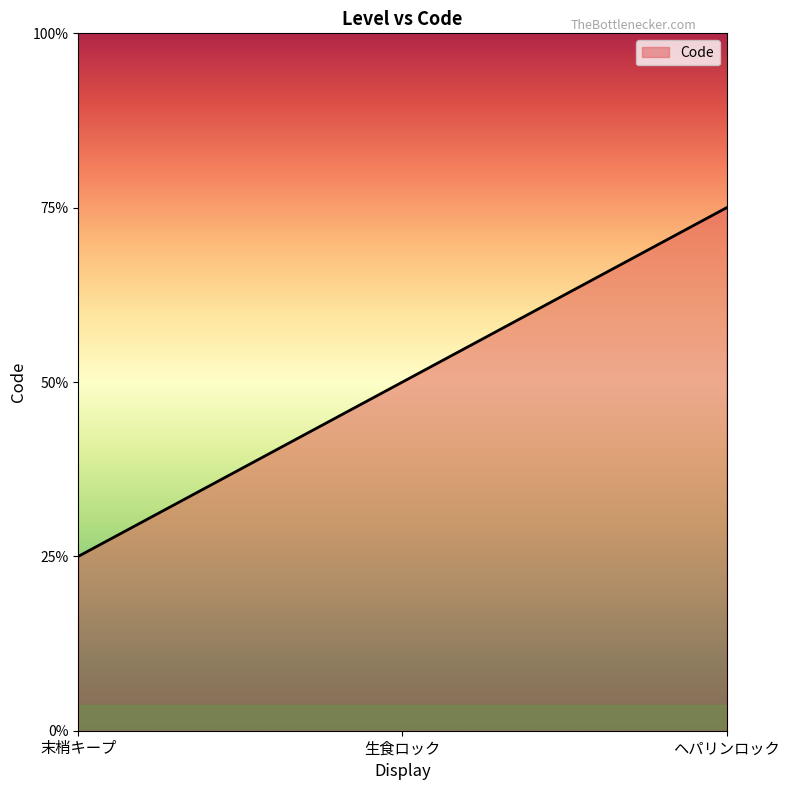

List the labels in order of value, smallest first.

末梢キープ, 生食ロック, ヘパリンロック